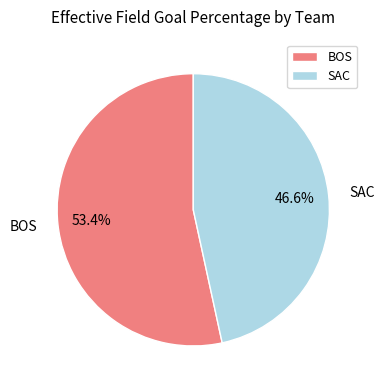

How many slices are in this pie chart?

2